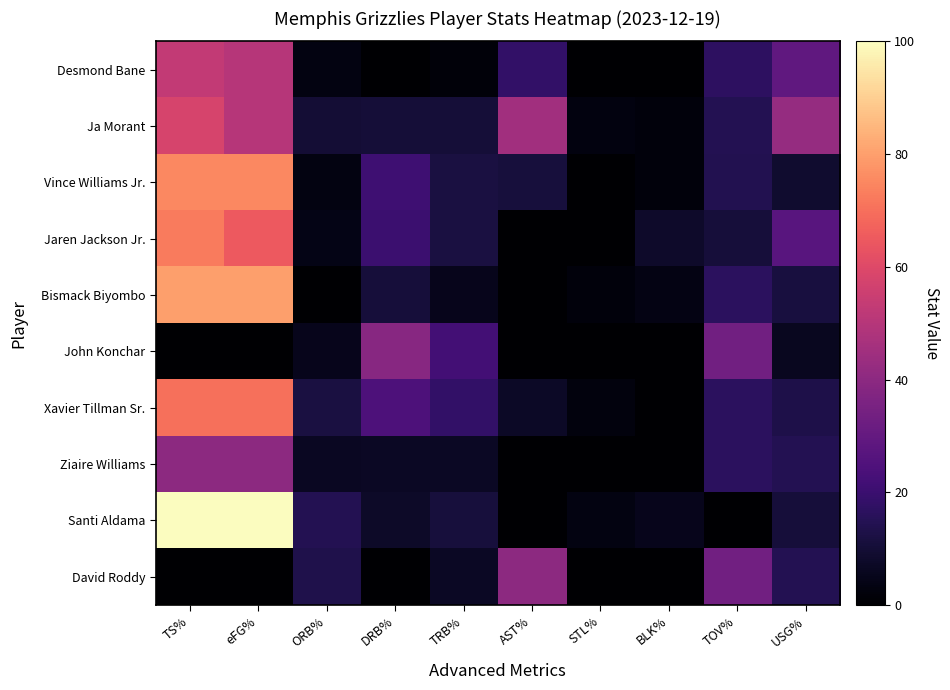

Which has a higher value, DRB% or TOV%?

TOV%